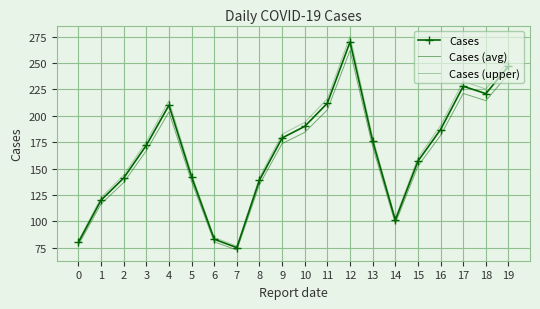

Is it true that Cases (upper) equals 160.1 at 15?

True